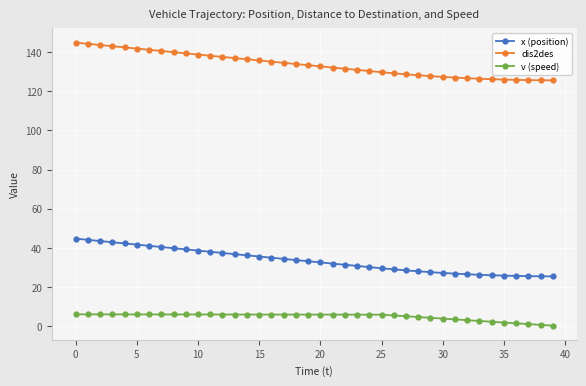

Rank the series by their maximum value, from highest to lowest.

dis2des, x (position), v (speed)